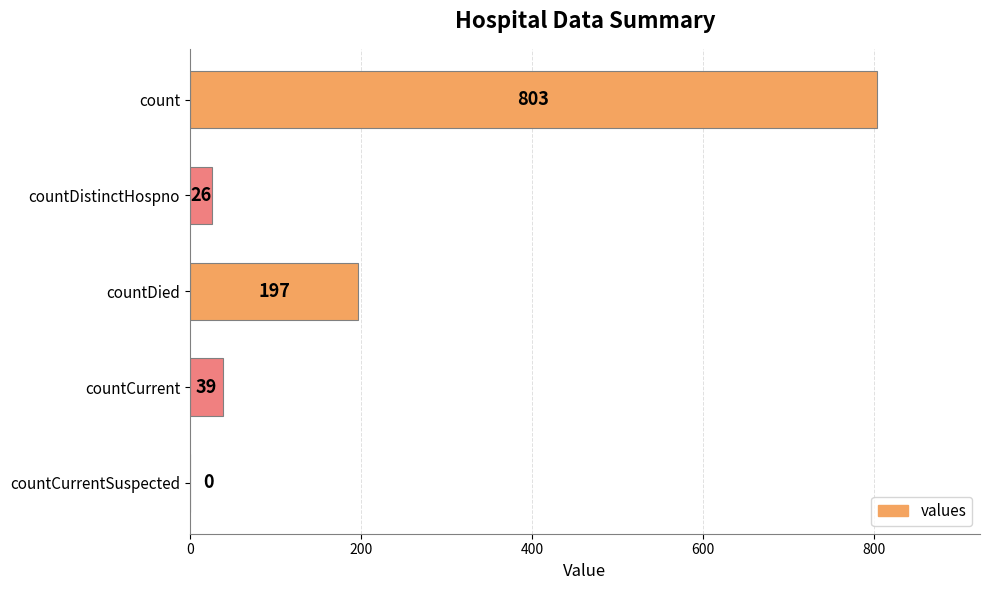

How many positive values are there?

4